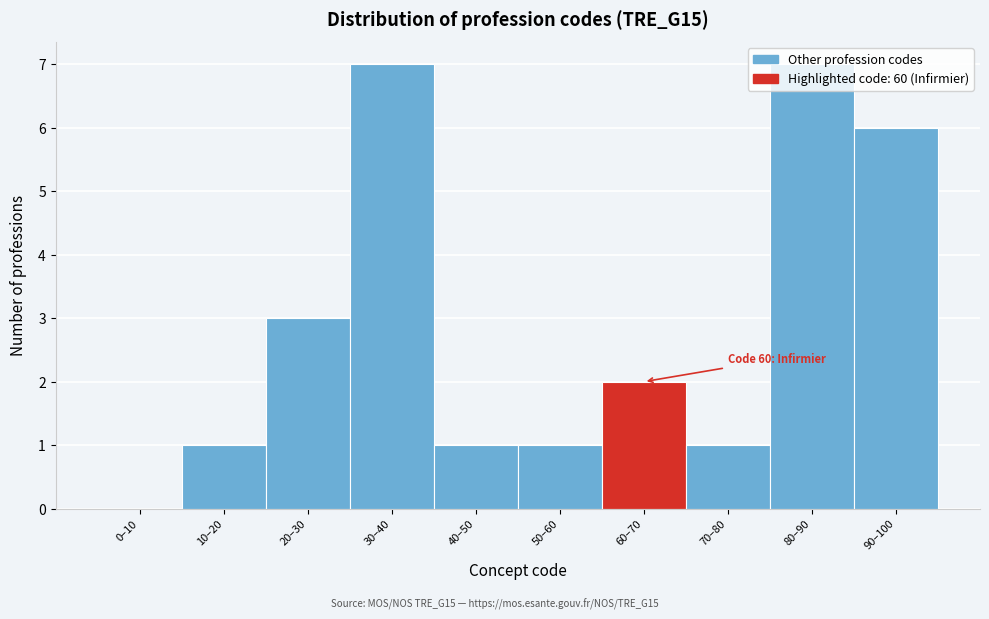

What is the sum of all values?

29